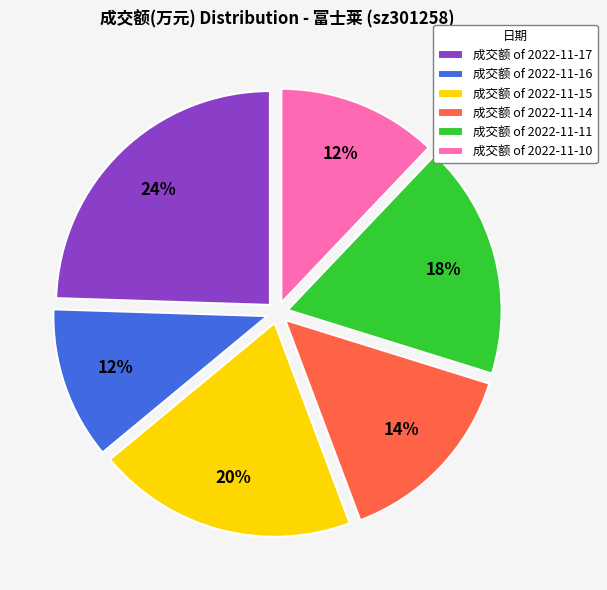

To the nearest percent, what portion does 成交额 of 2022-11-16 represent?

12%